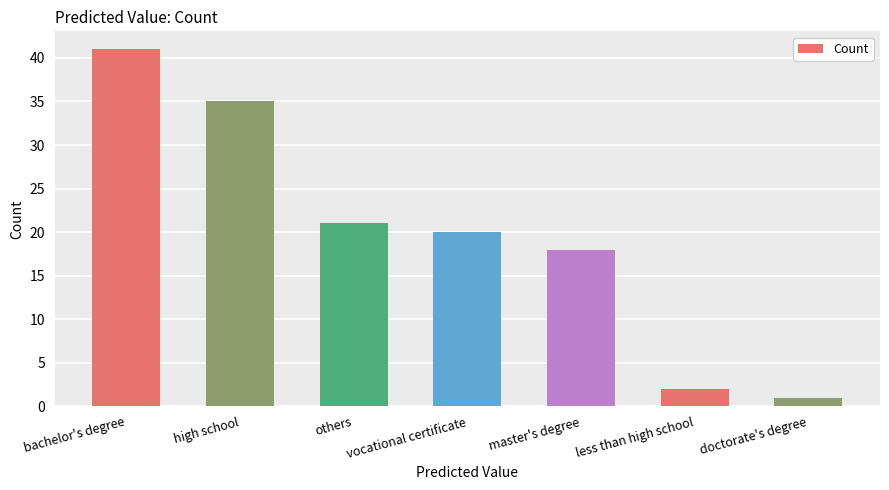

What is the label of the 1st bar from the left?

bachelor's degree